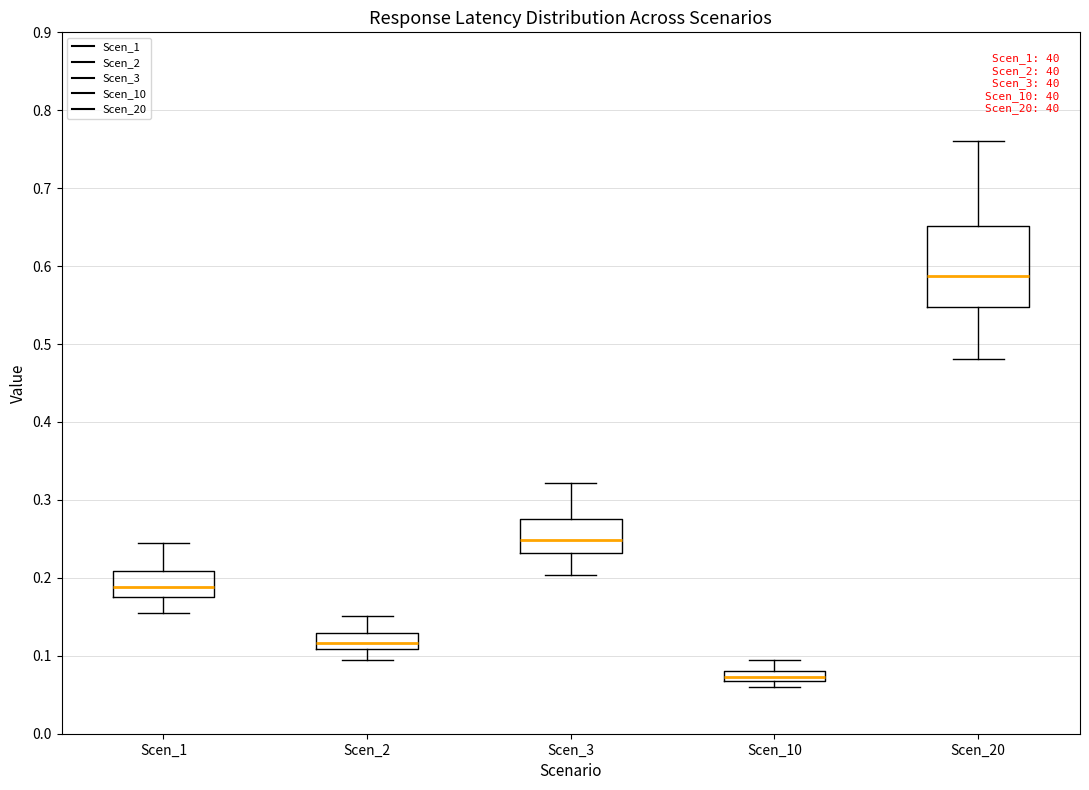

Which box has the lowest median line?

Scen_10